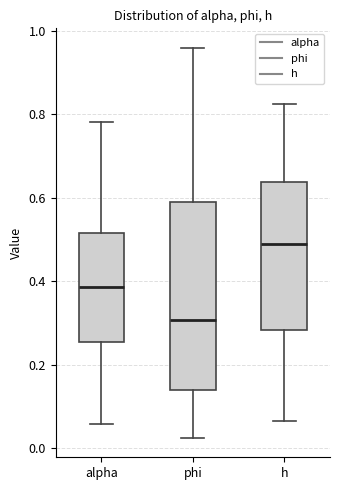

Which box has the highest median line?

h